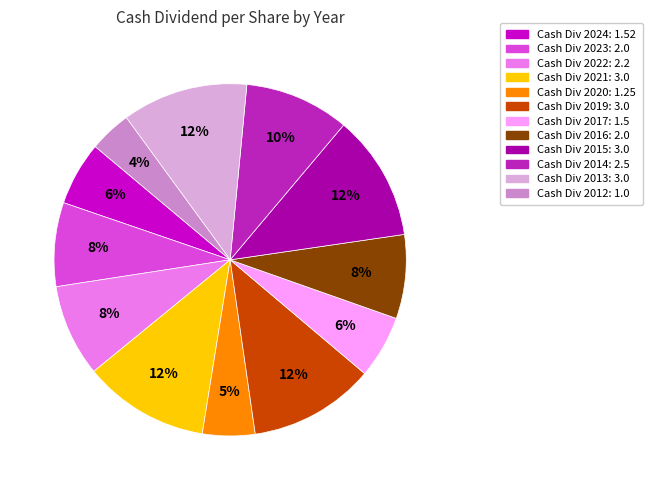

Is there a majority slice in this chart?

No